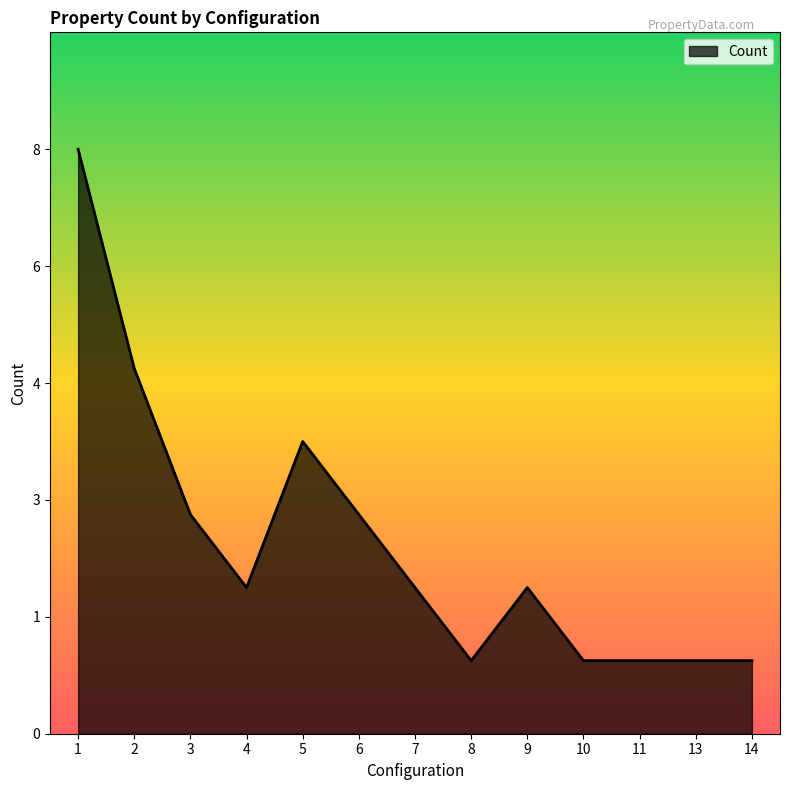

How many values are between 1 and 3?

10